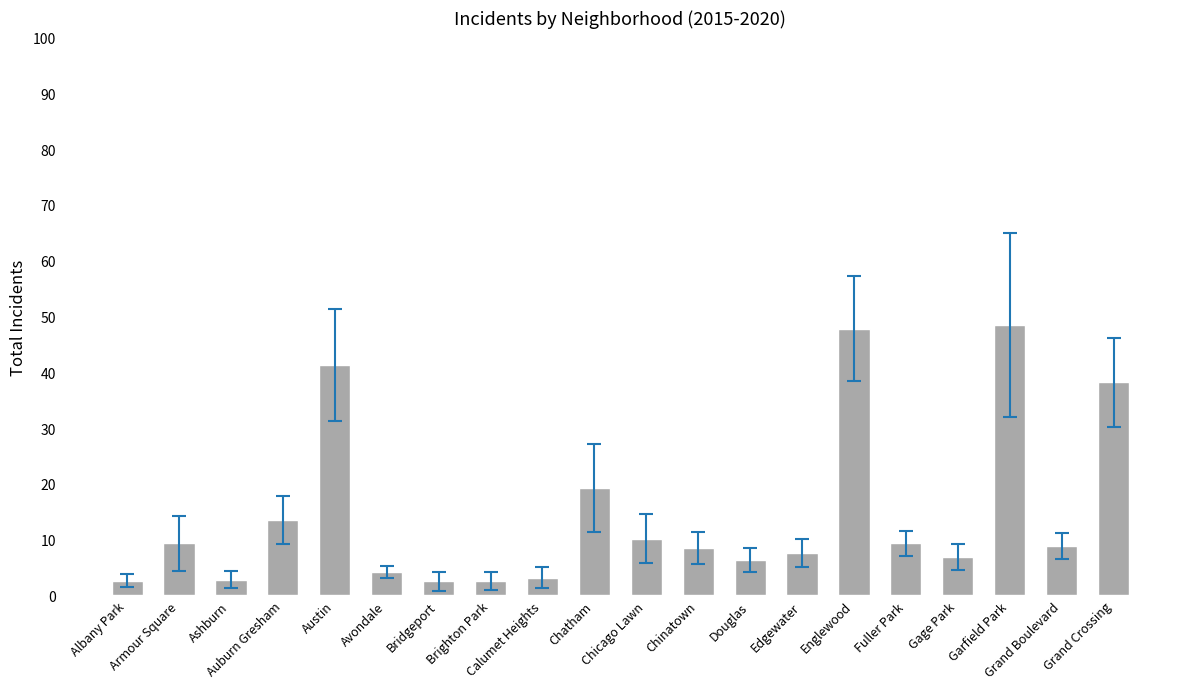

Read the value at Austin.

41.3